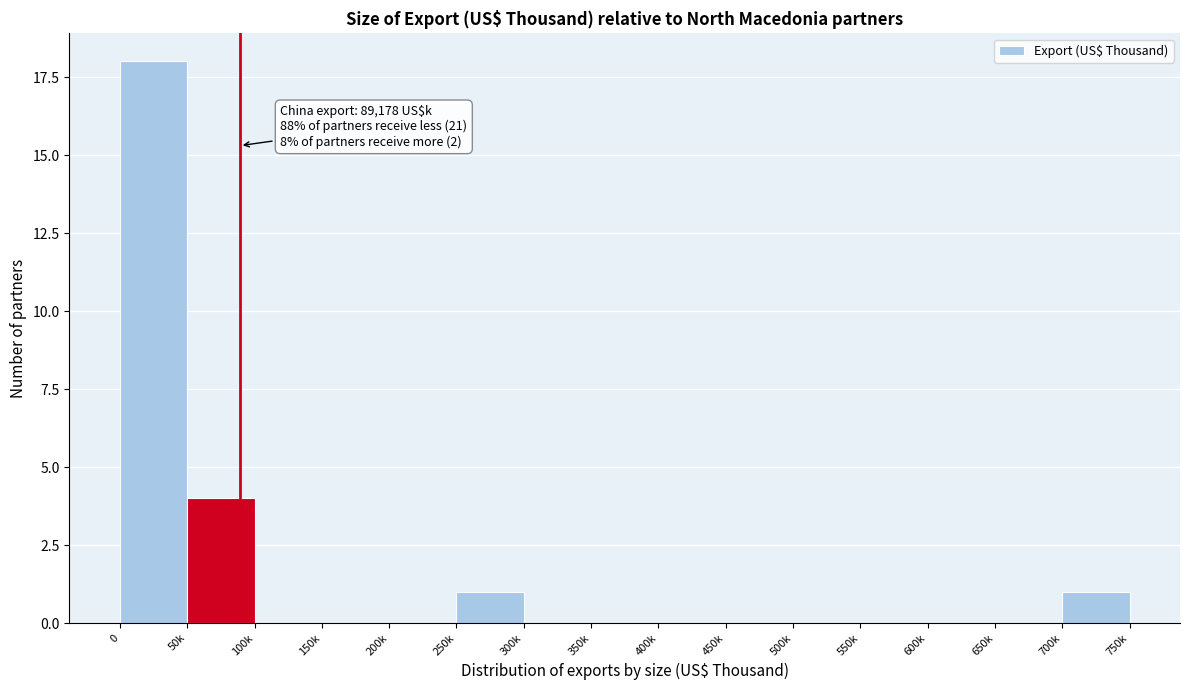

Reading left to right, what are all the values shown in this chart?

0=18	50k=4	100k=0	150k=0	200k=0	250k=1	300k=0	350k=0	400k=0	450k=0	500k=0	550k=0	600k=0	650k=0	700k=1